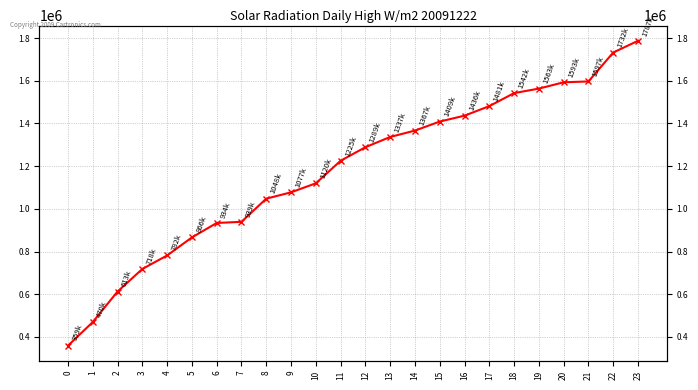

Reading right to left, extract all data points from this chart.

1787125	1732250	1596725	1592825	1563250	1542125	1481125	1436500	1408875	1366625	1336625	1288625	1225250	1119625	1077375	1047625	939250	933725	866125	781625	718250	612625	469625	359125